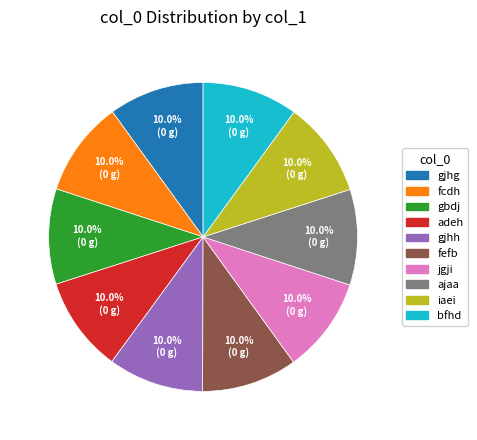

Is there a majority slice in this chart?

No